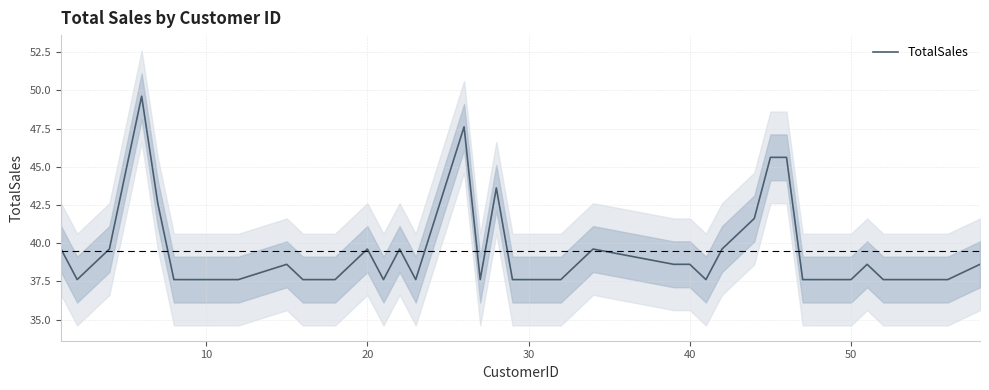

What is the lowest value of the TotalSales series?

37.6